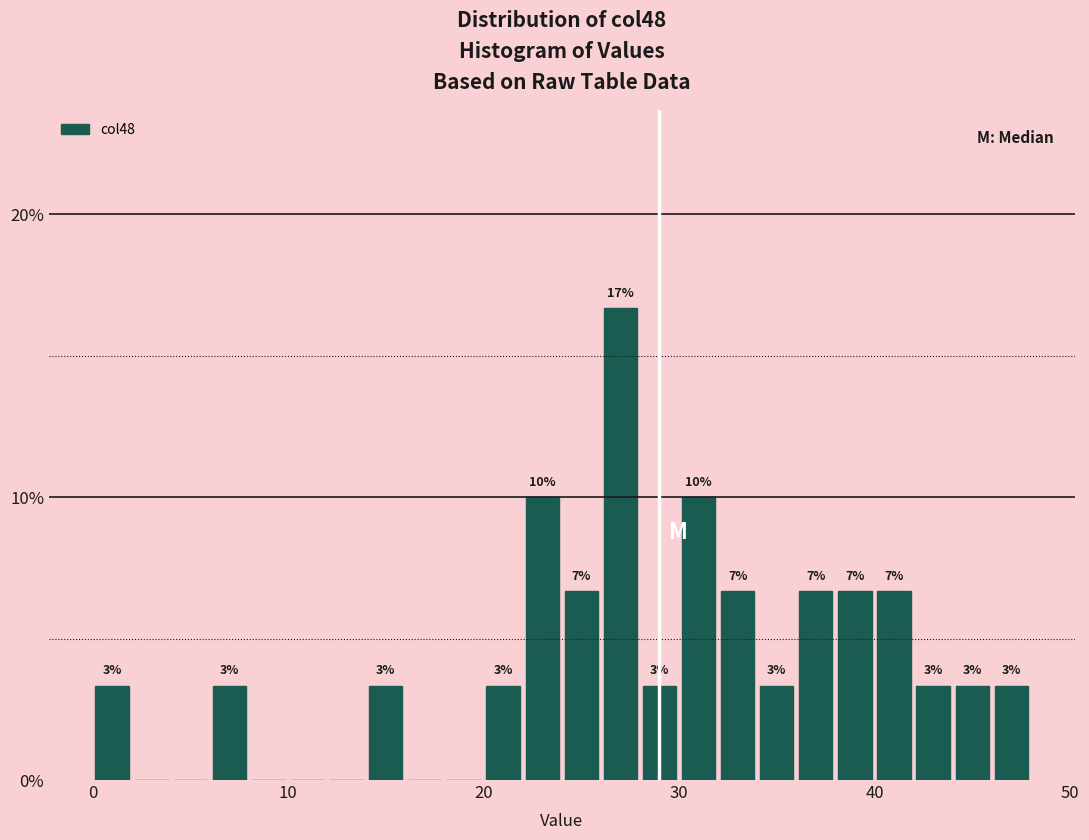

Around what value on the x-axis is the tallest bar? Give the approximate position of its centre, as read against the axis.

27